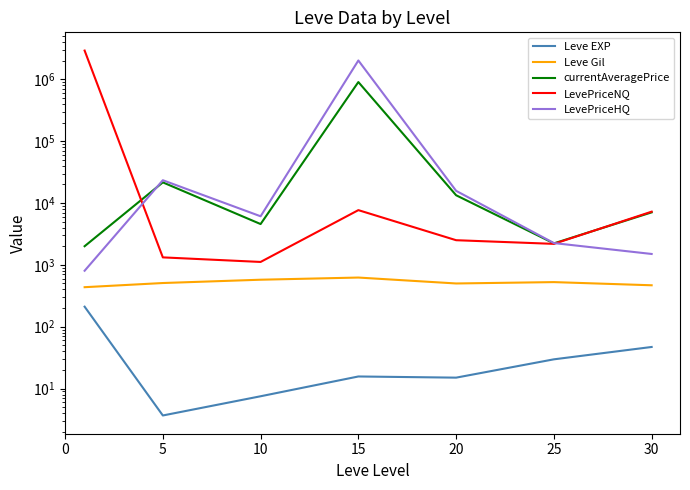

Between 5 and 30, which is larger?

30